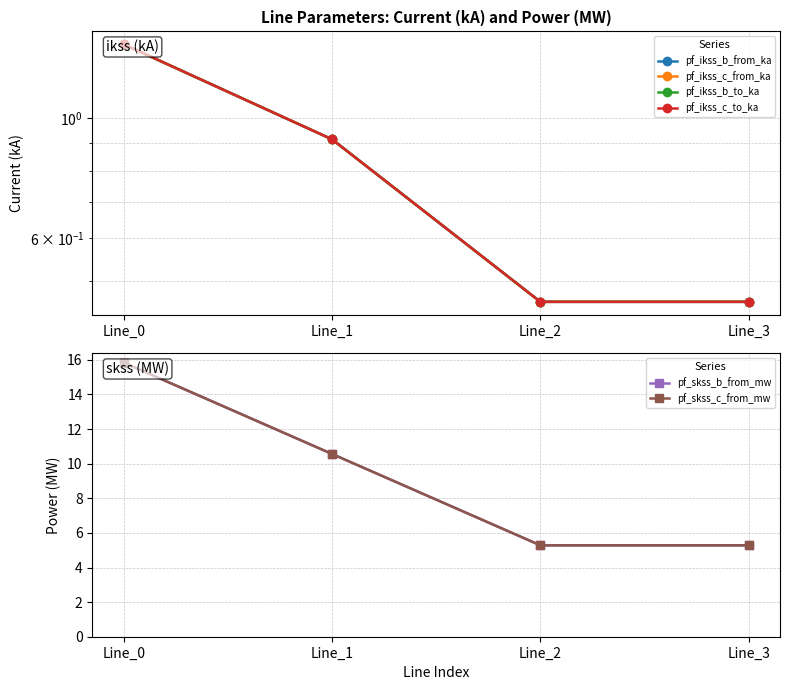

What value does the pf_skss_b_from_mw series have at Line_0?

15.8